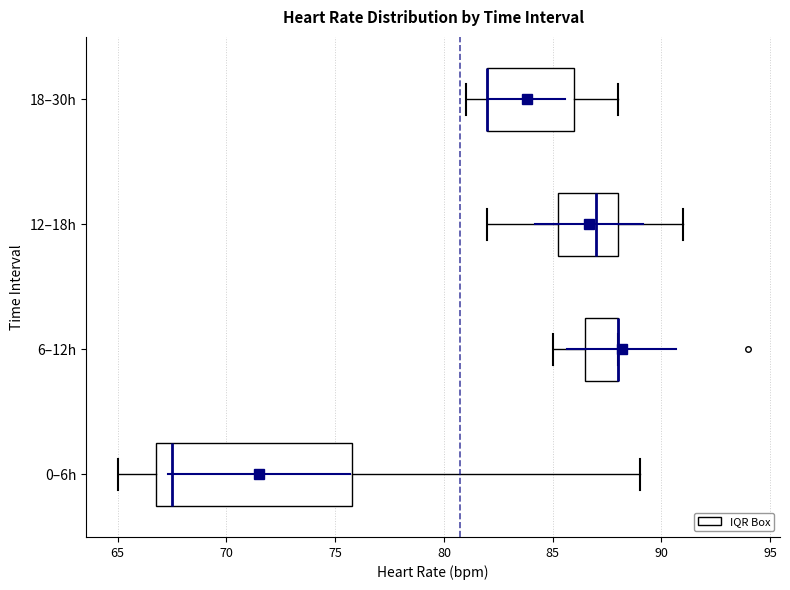

Reading bottom to top, read every box against the x-axis: the position of its median line, the range the box covers, and the ends of its whiskers. The values are not printed on the chart, so give them approximately, as read against the axis.

0–6h: median 67.5, box 67.0 to 76.0, whiskers 65.0 to 89.0
6–12h: median 88.0 (drawn on the box's right edge), box 86.5 to 88.0, whiskers 85.0 to 88.0
12–18h: median 87.0, box 85.5 to 88.0, whiskers 82.0 to 91.0
18–30h: median 82.0 (drawn on the box's left edge), box 82.0 to 86.0, whiskers 81.0 to 88.0